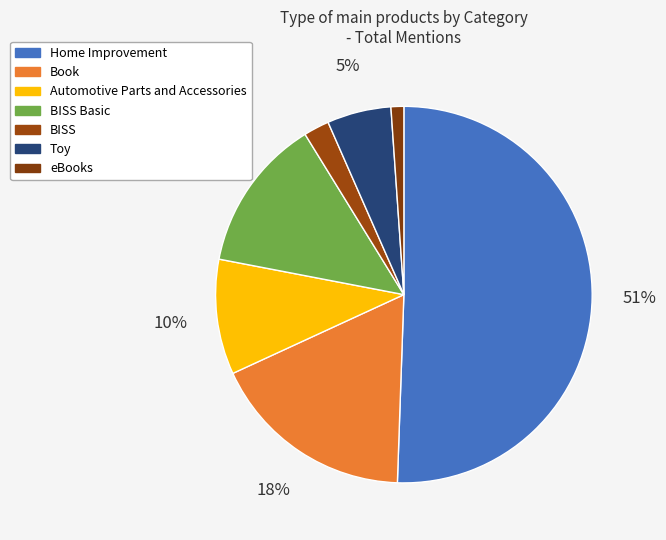

To the nearest percent, what is the combined percentage of BISS and BISS Basic?

15%